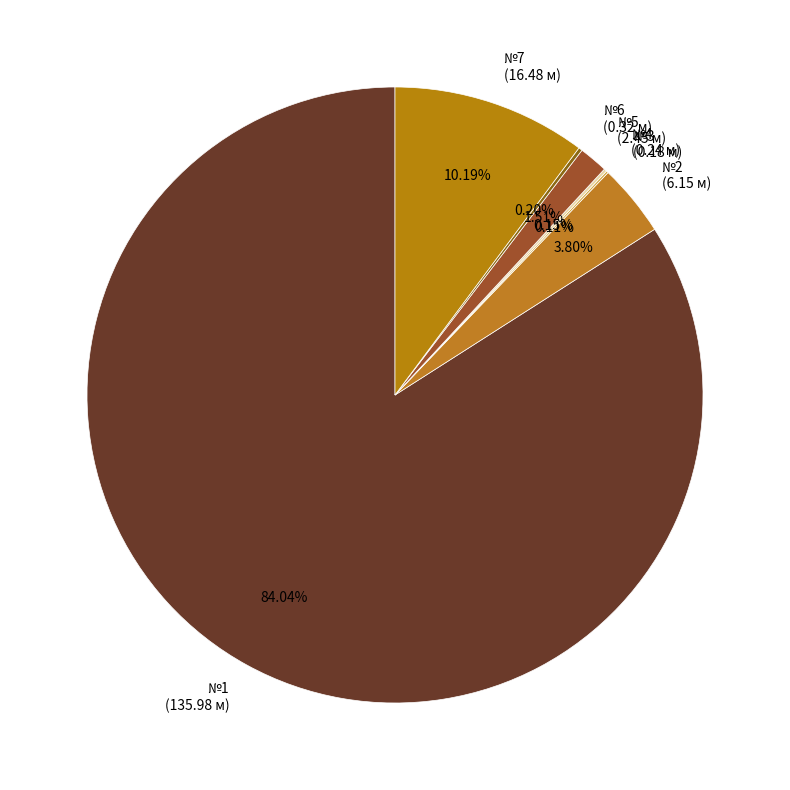

Do №2 (6.15 м) and №7 (16.48 м) together represent more than half of the pie?

No